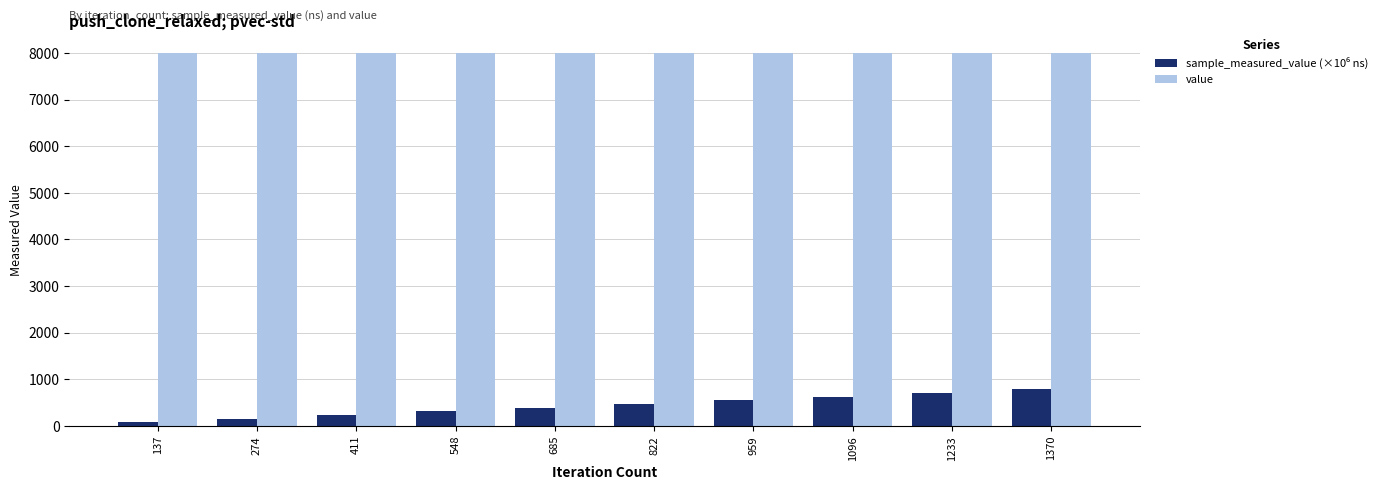

What is the difference between the highest and lowest values at 959?

7447.7